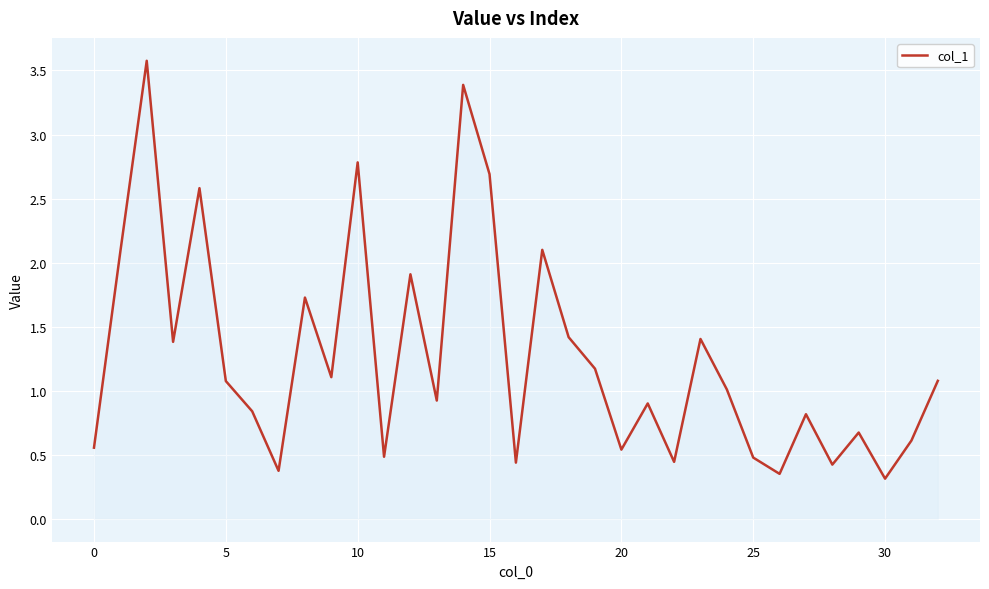

What is the greatest value displayed?

3.6